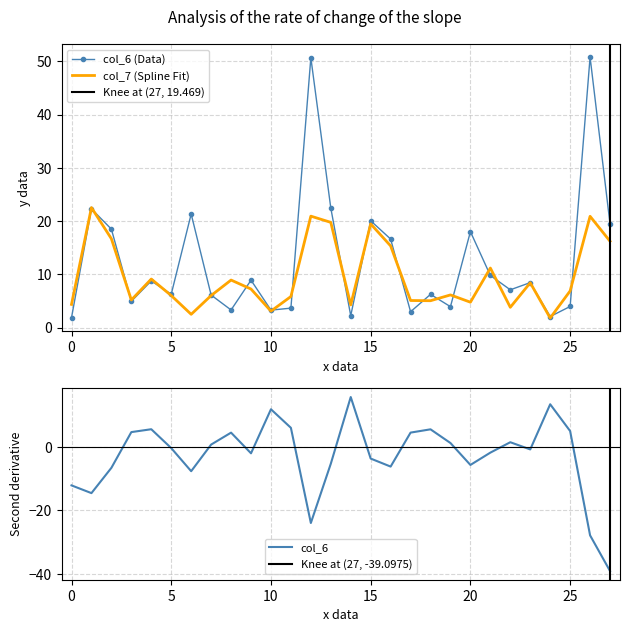

What is the lowest value of the col_7 (Spline Fit) series?

1.8